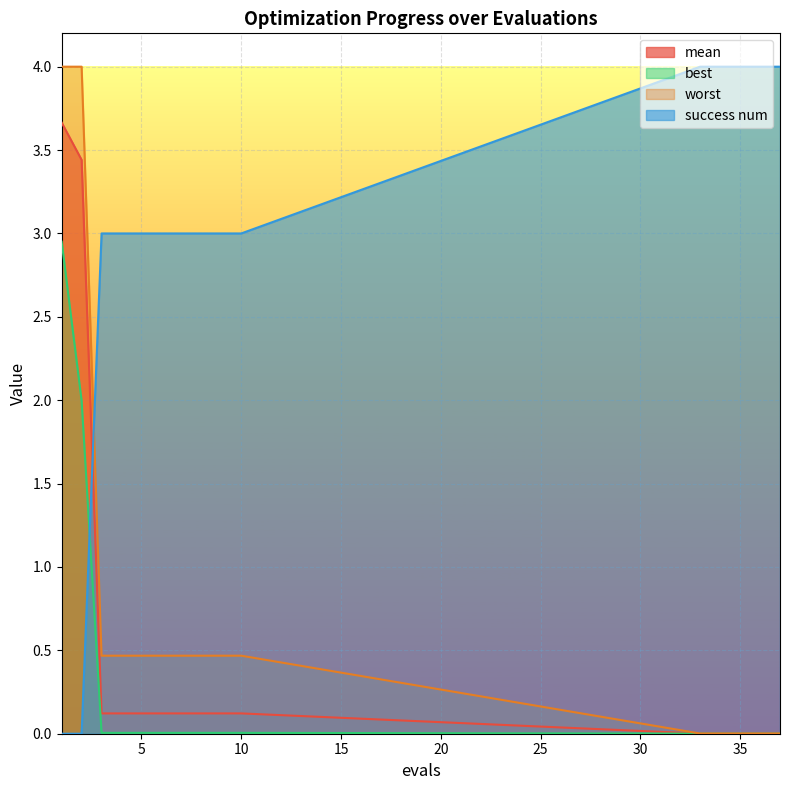

True or false: worst has a value of 0.5 at 8.

True